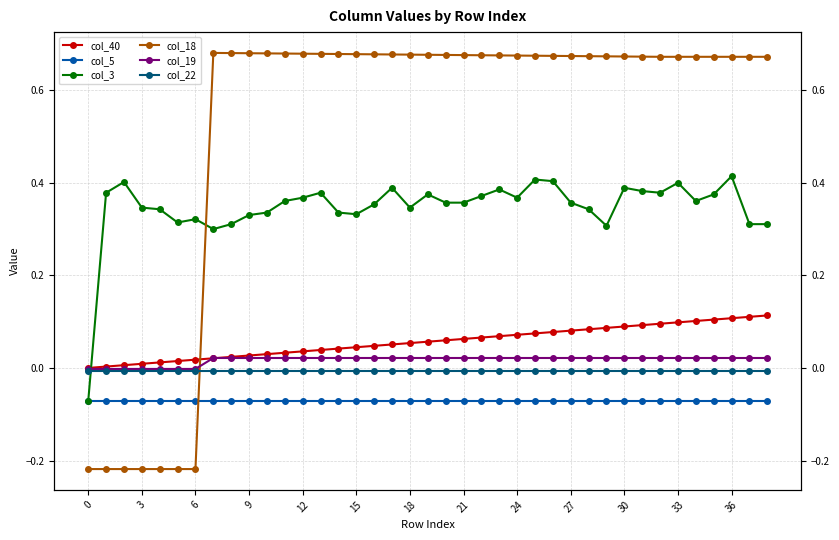

Is the value of col_19 at 27 greater than the value of col_5 at 24?

Yes